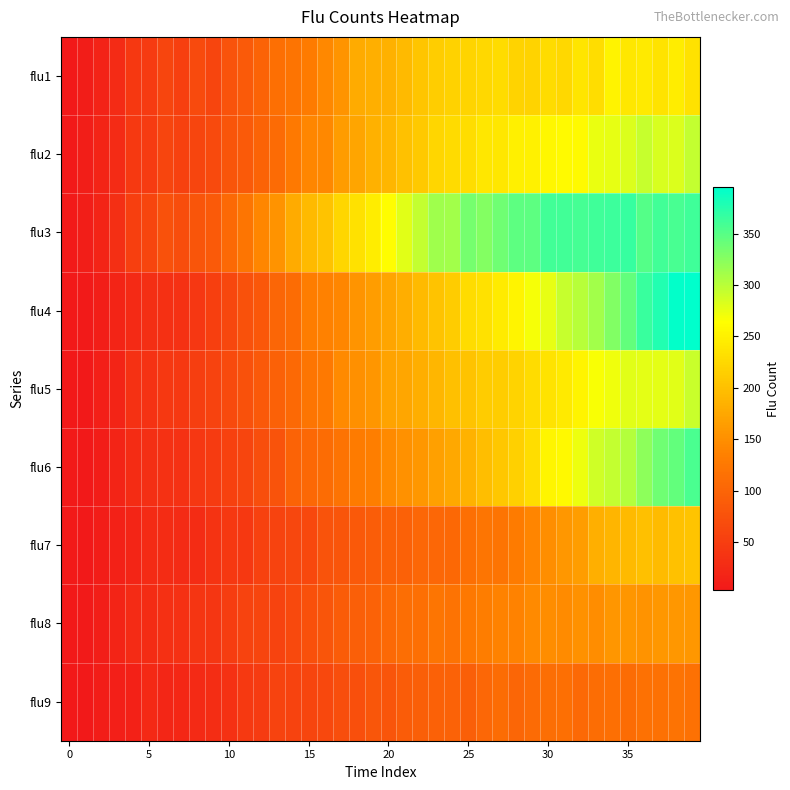

Reading left to right, list all the values displayed in this chart.

flu1: 4	9	16	26	44	46	61	53	66	61	78	86	98	114	120	130	143	156	179	183	185	193	206	213	218	221	225	229	219	220	229	225	238	231	252	239	243	236	245	235
flu2: 3	10	17	26	45	46	61	54	61	67	80	86	99	108	126	142	143	163	172	185	190	202	209	223	228	231	240	240	248	250	257	260	259	275	276	283	293	284	283	294
flu3: 5	10	17	31	52	60	75	70	81	86	106	121	141	154	178	194	203	223	233	245	262	280	294	313	311	334	327	337	346	347	361	361	359	362	364	367	352	361	357	362
flu4: 4	6	10	17	25	31	33	34	42	53	62	75	83	102	110	131	135	142	156	164	172	182	194	203	212	229	234	244	253	269	276	293	301	312	329	344	365	377	392	395
flu5: 4	4	12	17	35	36	44	44	51	57	66	76	85	96	106	121	127	144	150	157	171	174	182	190	200	203	212	214	220	229	237	243	253	267	272	280	278	278	280	292
flu6: 5	4	9	17	29	32	34	34	42	46	54	60	71	77	98	105	109	119	130	132	144	152	158	168	176	186	198	207	216	230	255	258	273	288	295	303	323	337	343	356
flu7: 5	4	8	15	19	26	28	27	29	37	43	43	54	58	62	64	77	81	85	91	95	95	104	103	105	114	122	120	130	140	149	159	165	183	189	193	200	195	202	204
flu8: 4	5	10	18	27	29	33	35	39	41	49	57	61	58	65	74	81	90	93	97	106	113	114	121	119	124	131	137	137	145	147	146	152	148	157	157	154	158	158	158
flu9: 4	3	8	11	15	23	21	22	25	30	34	45	46	57	58	60	63	71	73	82	81	89	92	95	97	93	103	110	102	108	112	114	107	111	114	109	116	116	118	115